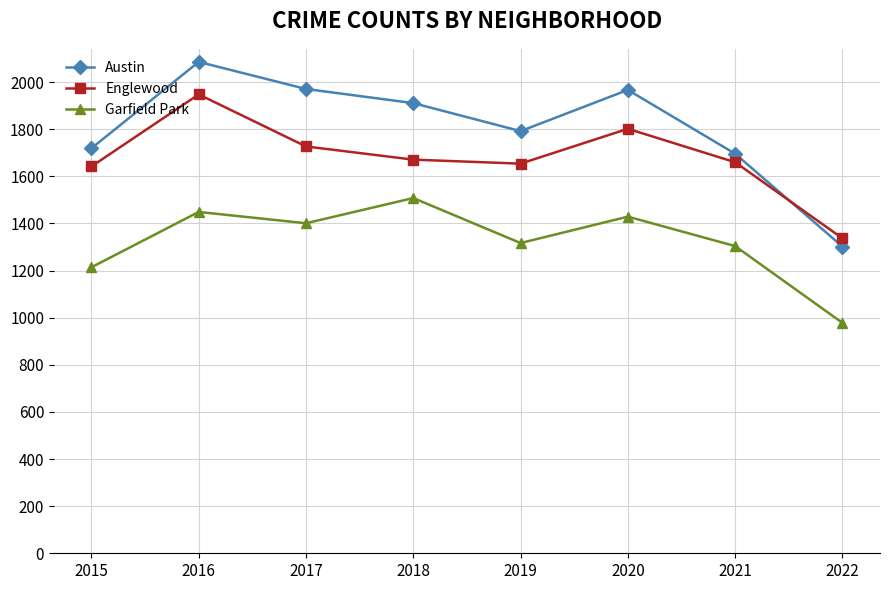

What is the difference between the highest and lowest values at 2016?

637